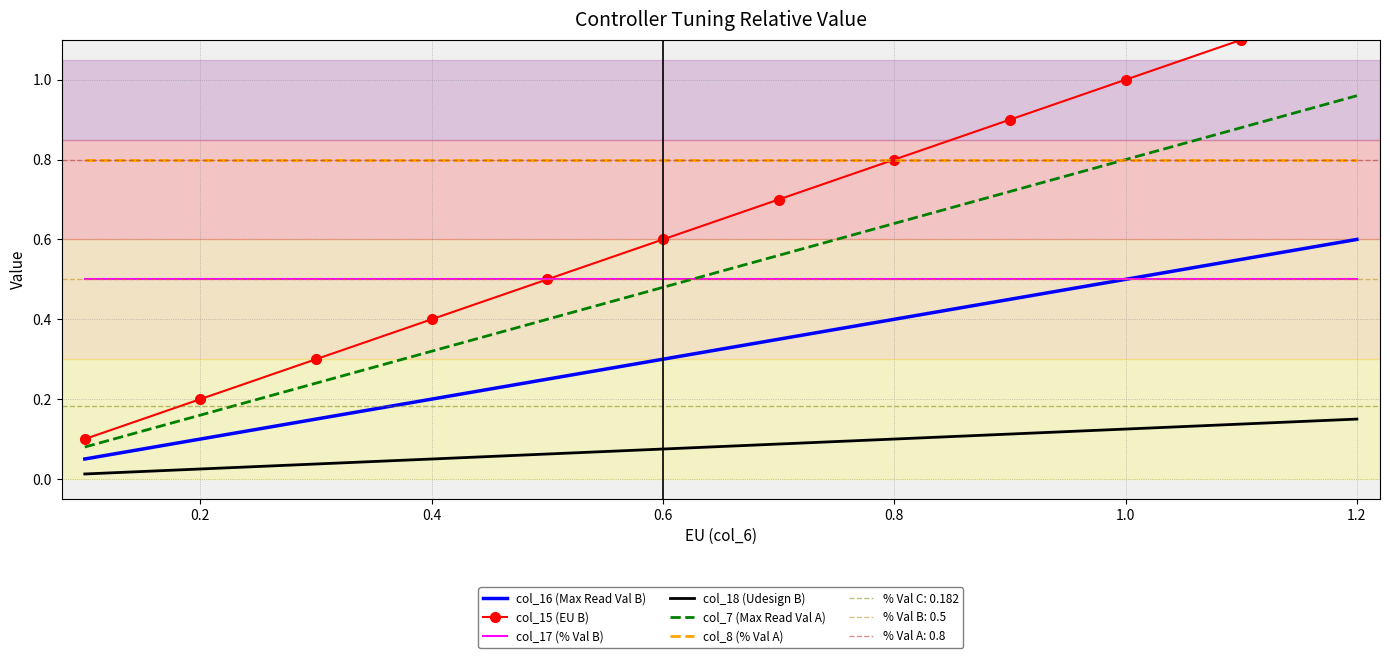

What value does the col_8 (% Val A) series have at 1.0?

0.8